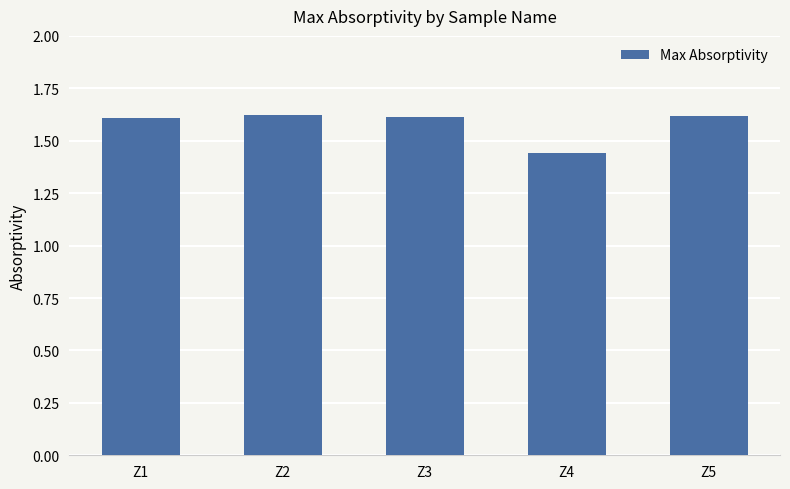

Is it true that the value at Z5 is 1.6?

True